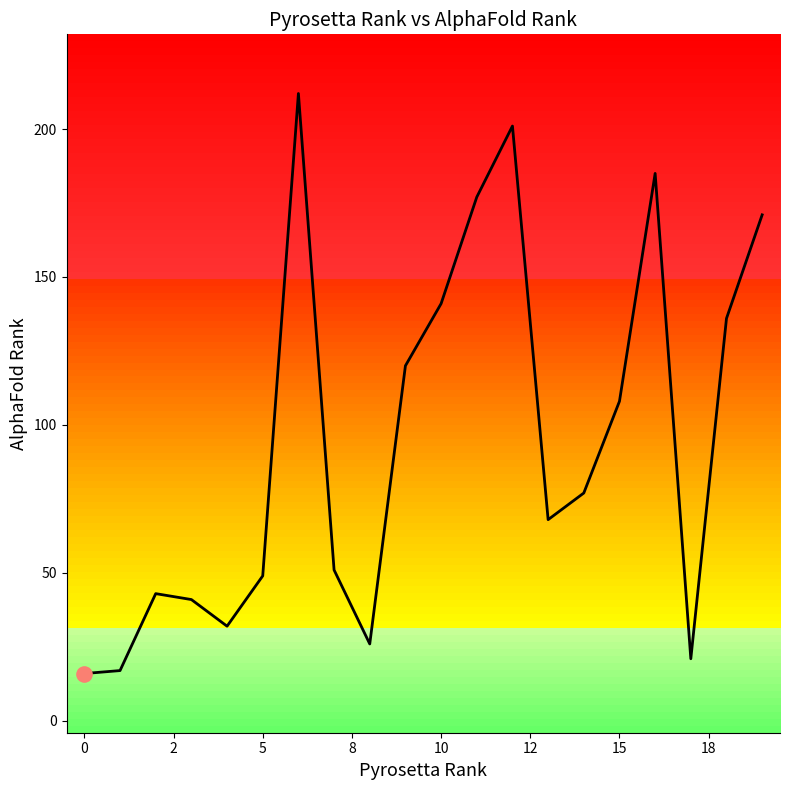

What is the change in value from 10 to 17?

-28